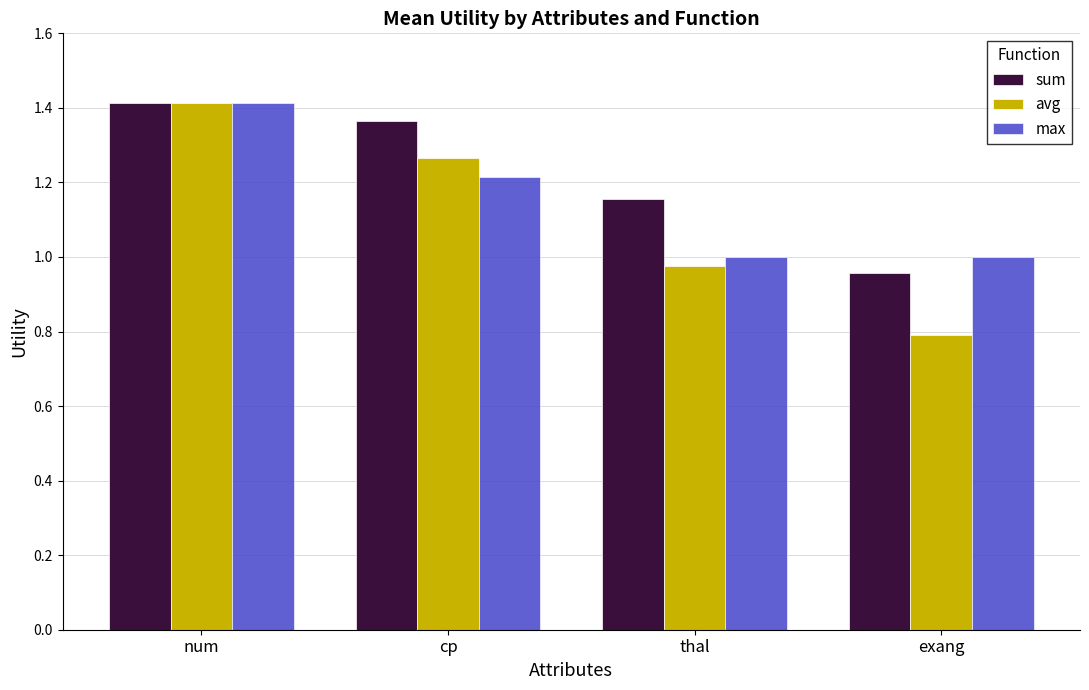

Which series changed the most between cp and exang?

avg